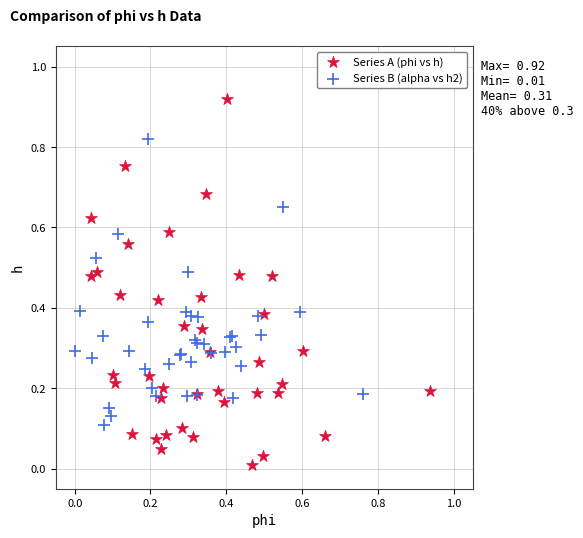

Which series has the widest spread of Y values?

Series A (phi vs h)